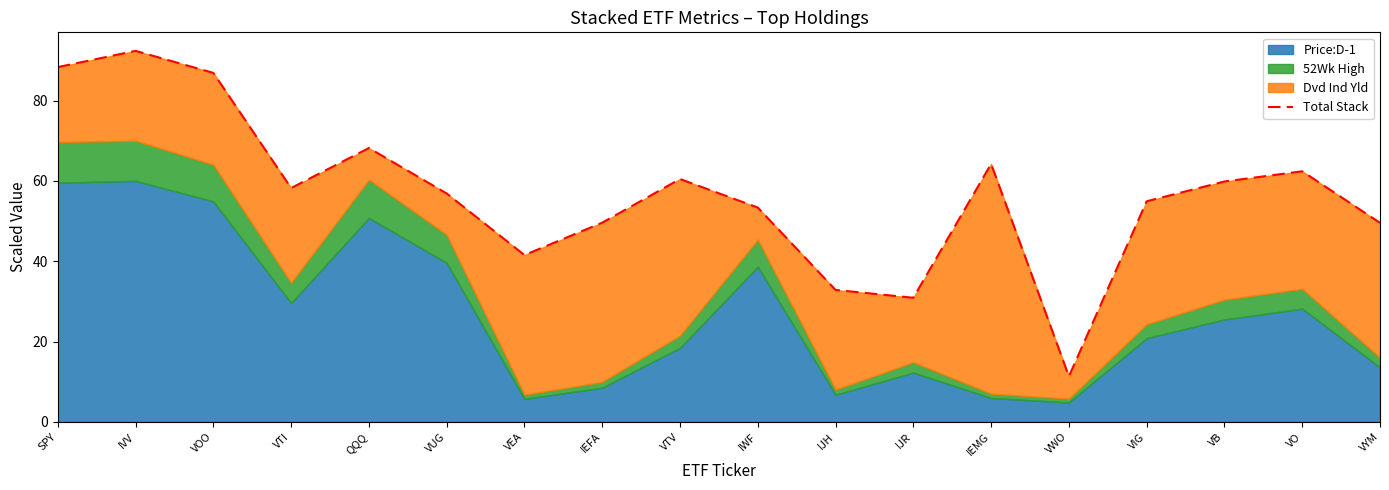

True or false: the data shows 107.9 at QQQ.

False